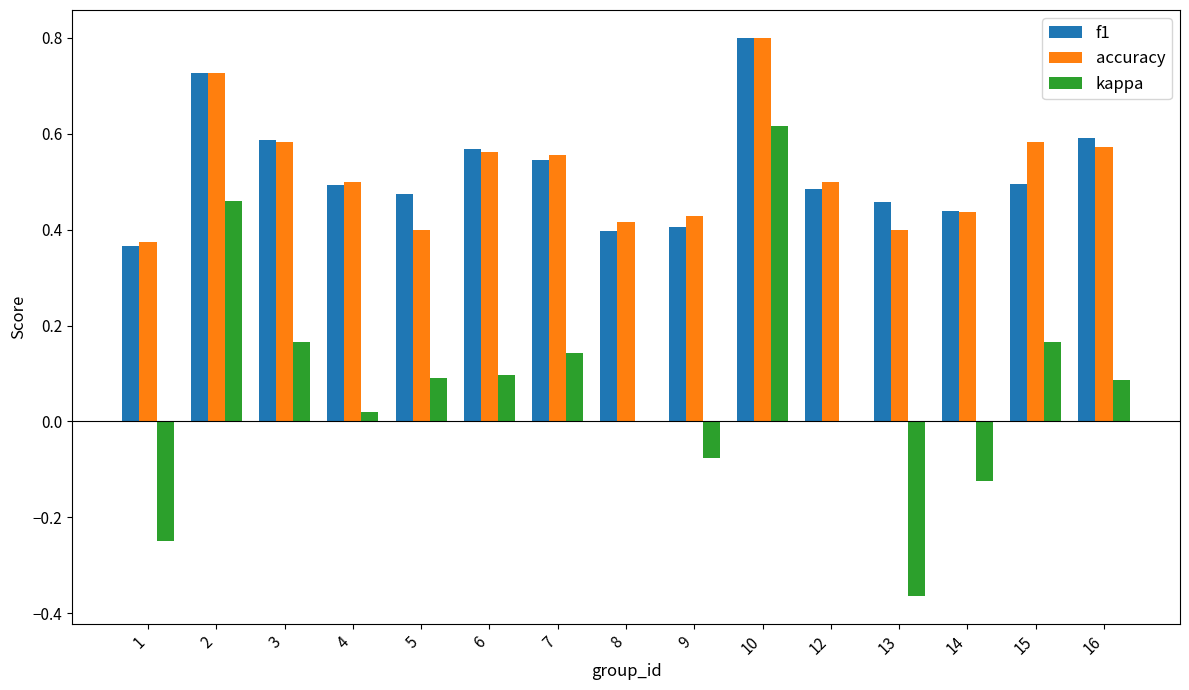

What is the sum of all kappa values?

1.0